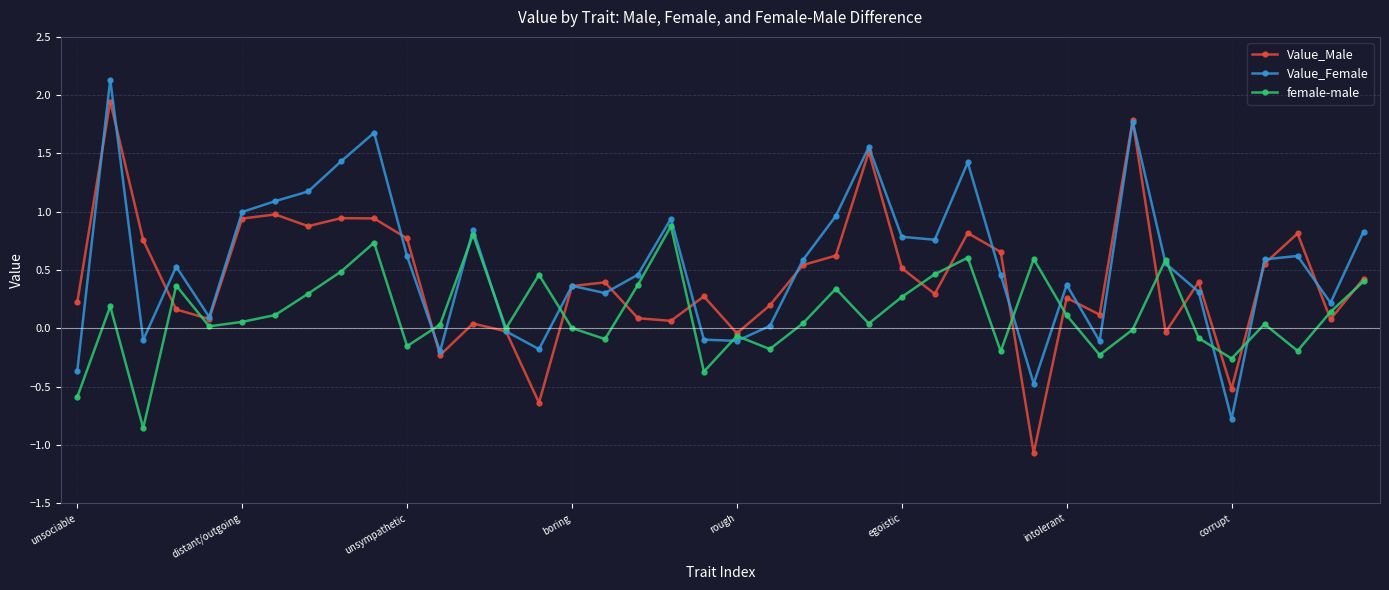

Which series has the largest range (max minus min)?

Value_Male